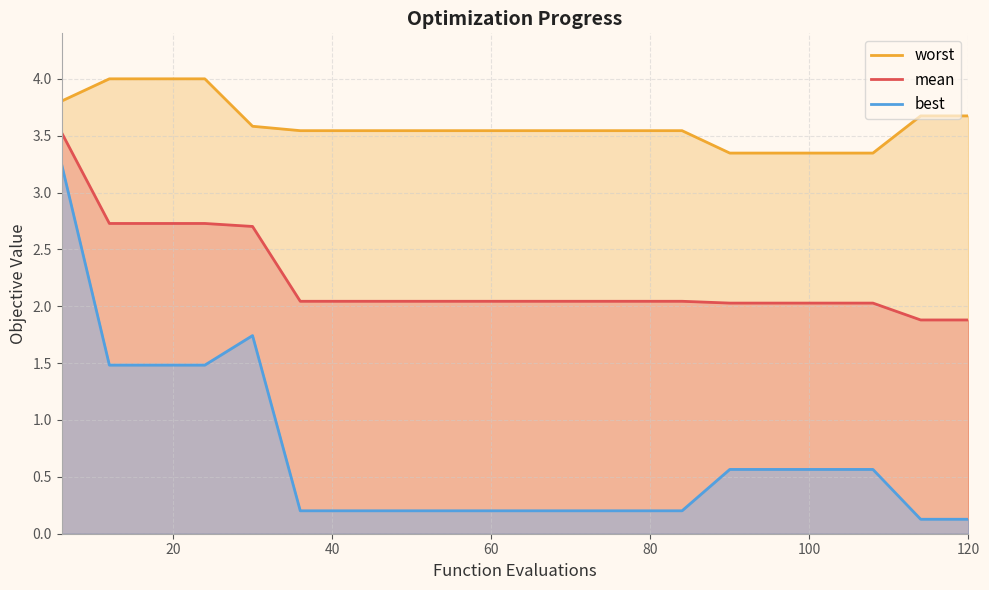

What is the maximum value for mean?

3.5